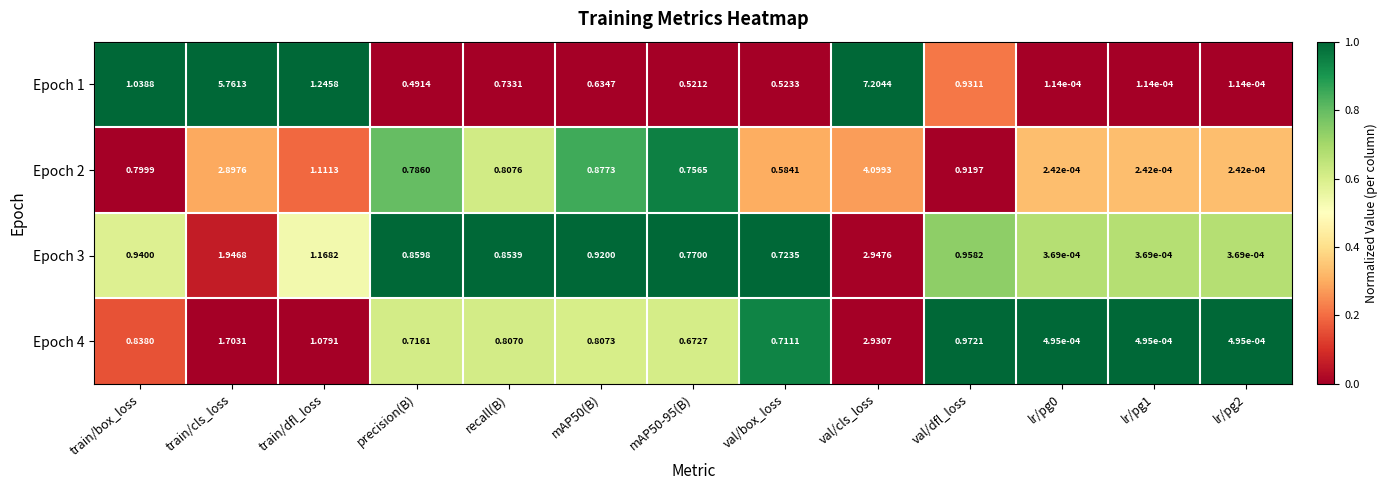

At which label does Epoch 2 reach its peak?

val/cls_loss